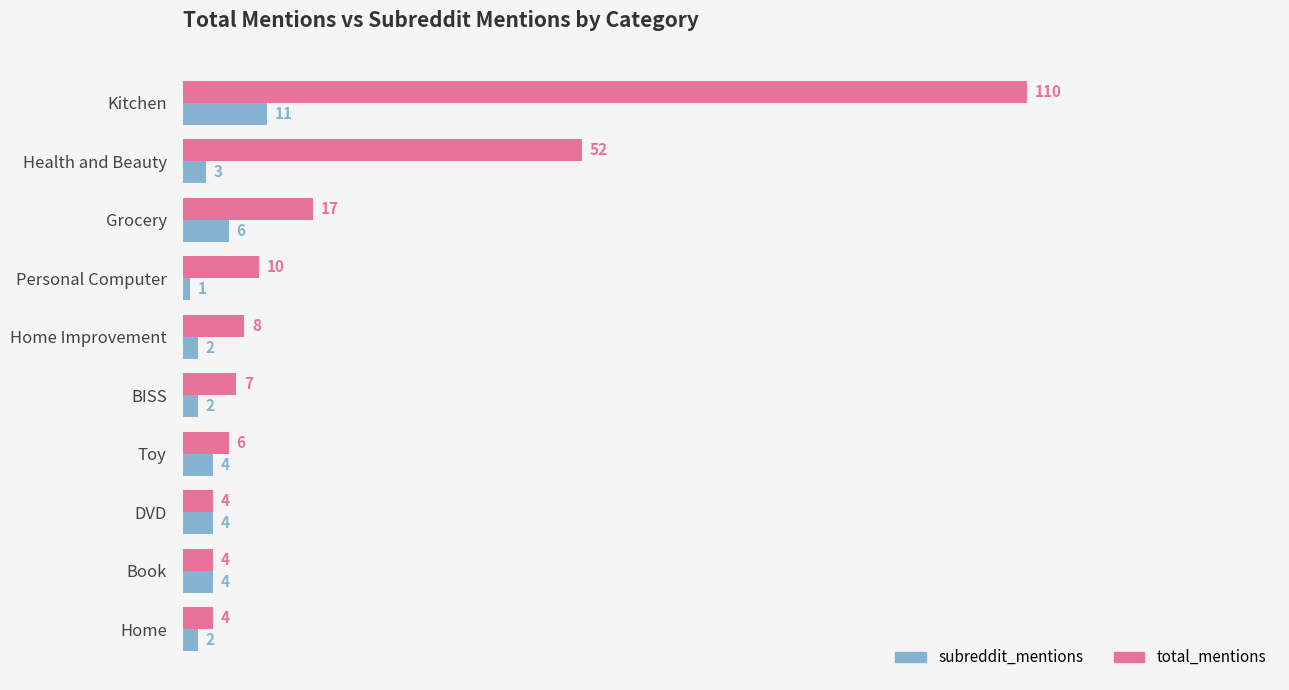

Which series changed the most between Health and Beauty and Home?

total_mentions